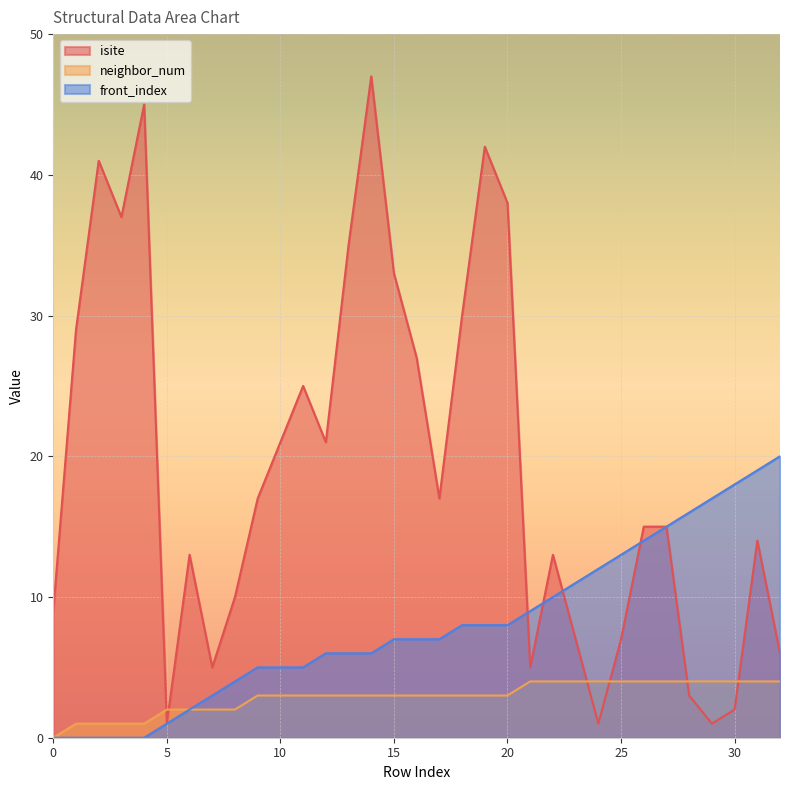

Reading right to left, transcribe all the data shown in this chart.

isite: 6	14	2	1	3	15	15	7	1	7	13	5	38	42	30	17	27	33	47	35	21	25	21	17	10	5	13	1	45	37	41	29	9
neighbor_num: 4	4	4	4	4	4	4	4	4	4	4	4	3	3	3	3	3	3	3	3	3	3	3	3	2	2	2	2	1	1	1	1	0
front_index: 20	19	18	17	16	15	14	13	12	11	10	9	8	8	8	7	7	7	6	6	6	5	5	5	4	3	2	1	0	0	0	0	0